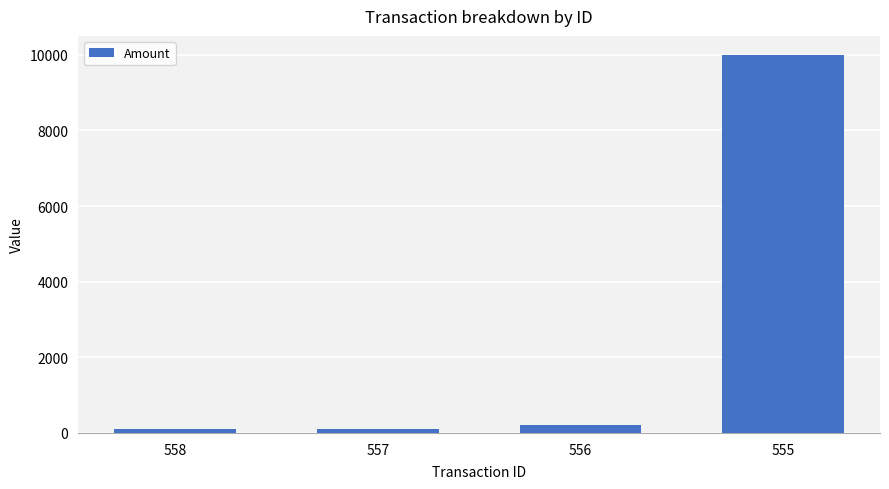

What is the change in value from 556 to 555?

+9797.7